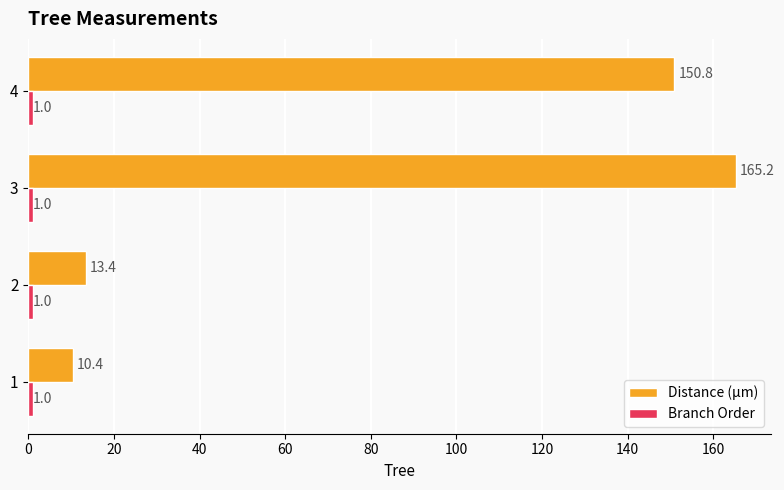

Rank the categories by Distance (µm) value from lowest to highest.

1, 2, 4, 3